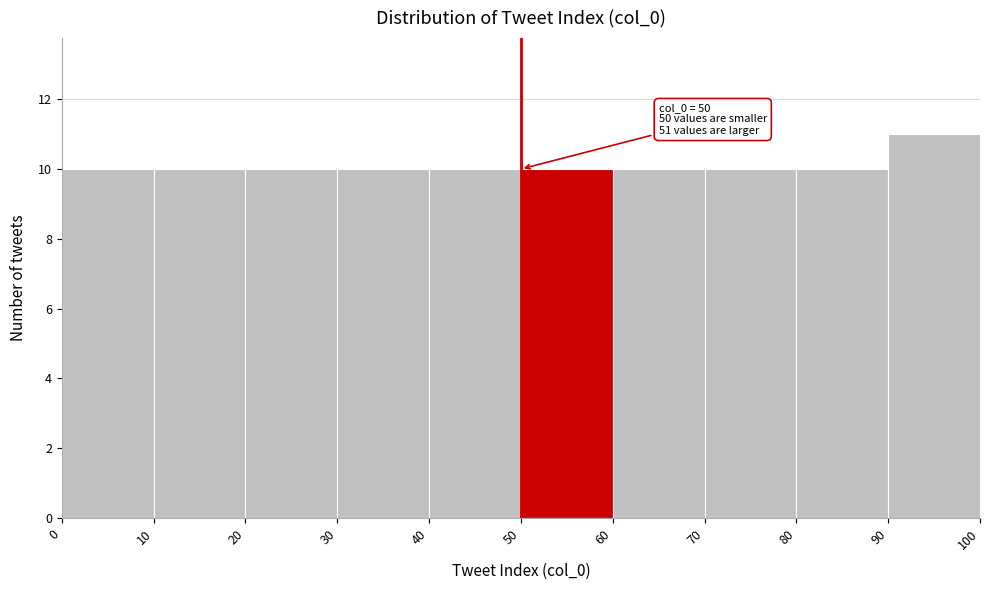

Which range on the x-axis has the tallest bar?

90 to 100